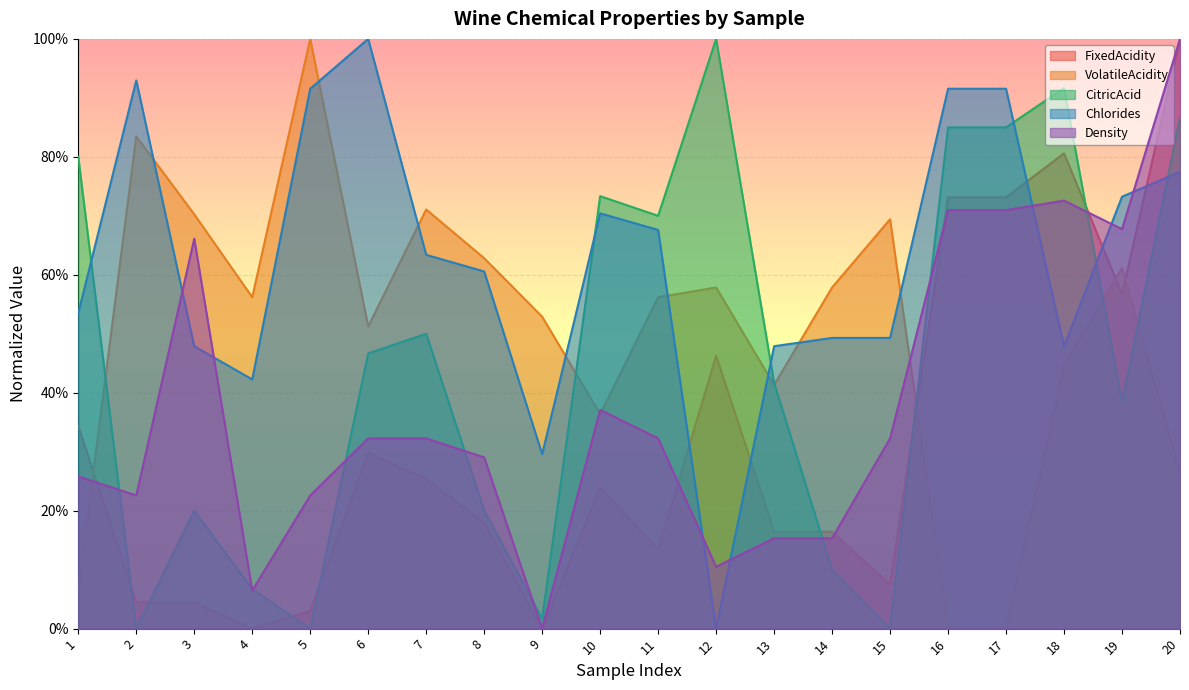

What is the sum of all CitricAcid values?

9.1